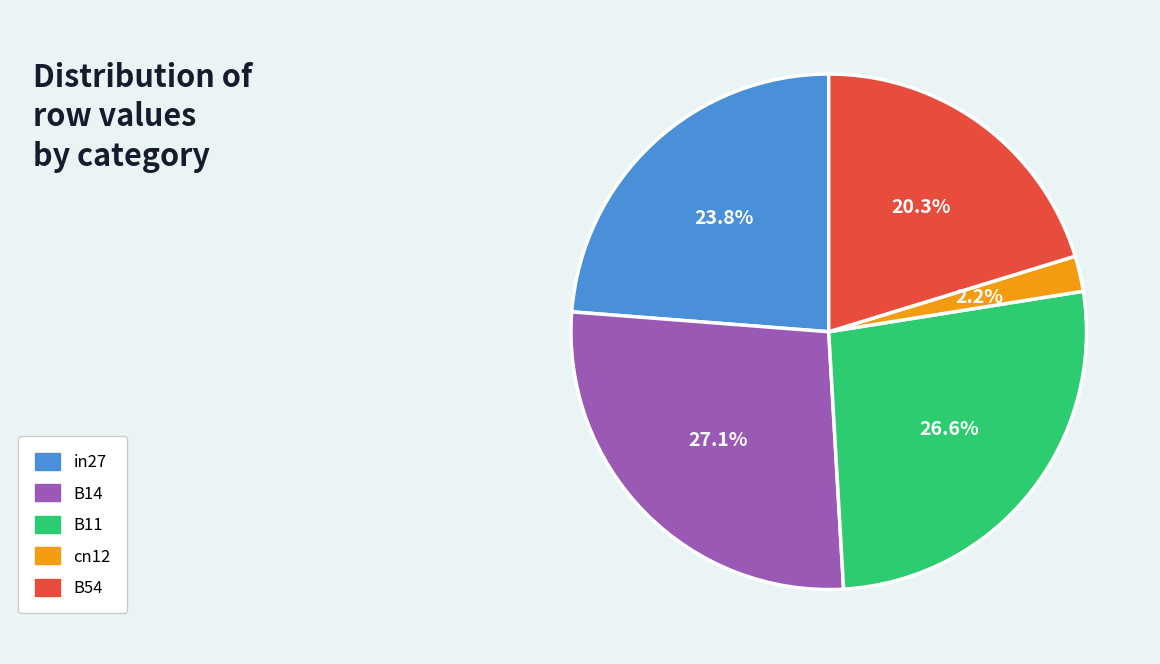

Is there a majority slice in this chart?

No